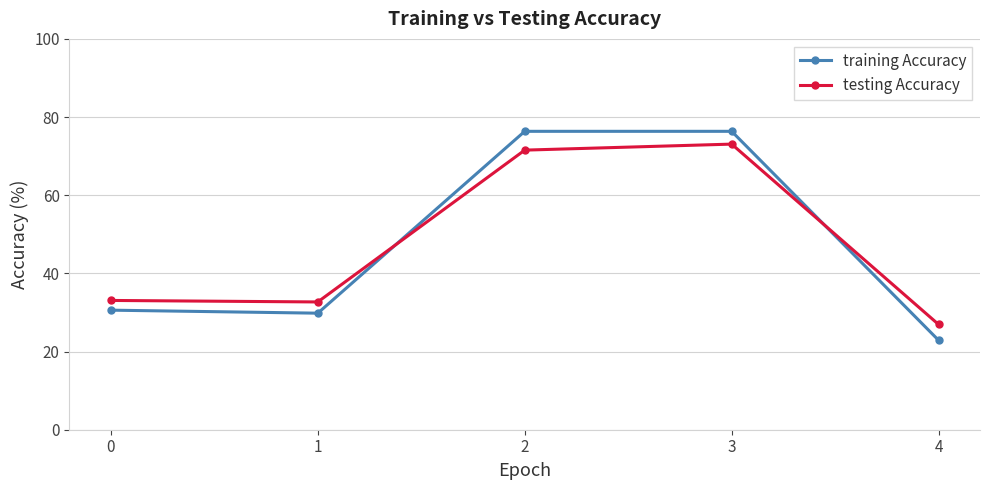

Is the value of training Accuracy at 2 greater than the value of testing Accuracy at 1?

Yes